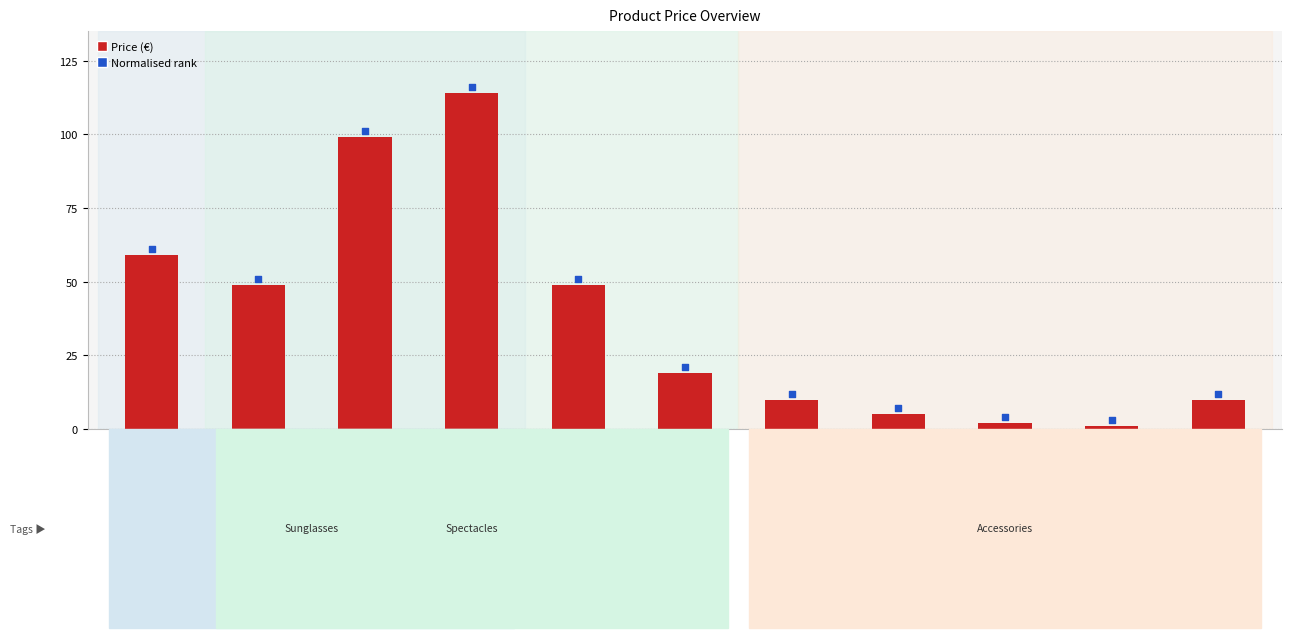

At how many categories does at least one series exceed 65?

2